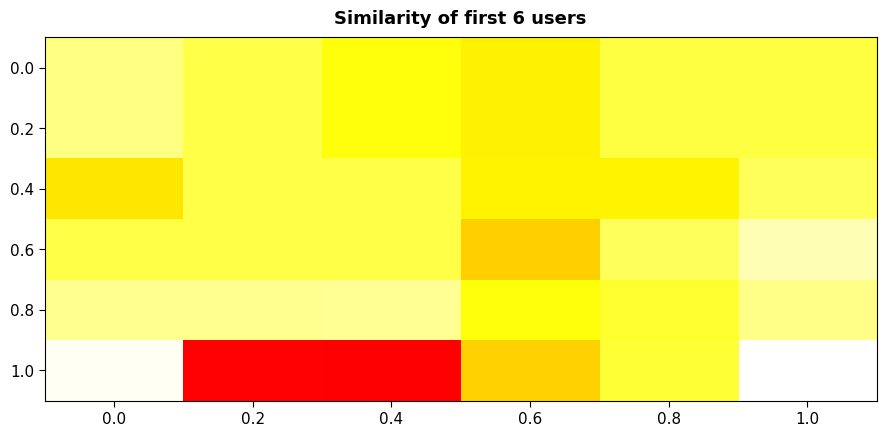

At how many categories does at least one series exceed 0?

6